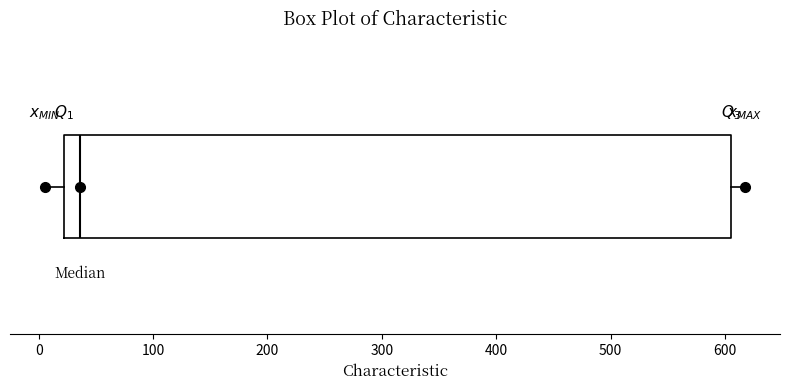

Read this box plot against the x-axis: the position of the median line, the range covered by the box, and the ends of both whiskers. The values are not printed on the chart, so give them approximately, as read against the axis.

median 40, box 20 to 610, whiskers 10 to 620